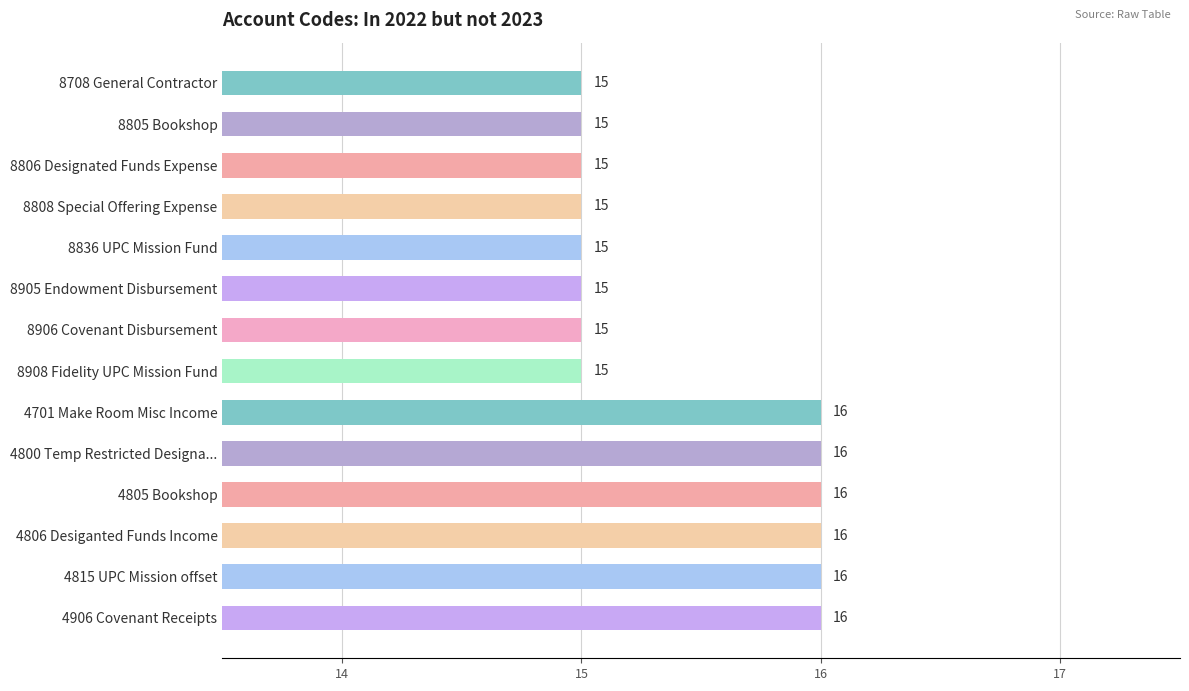

Is it true that the value at 4806 Desiganted Funds Income is 9?

False